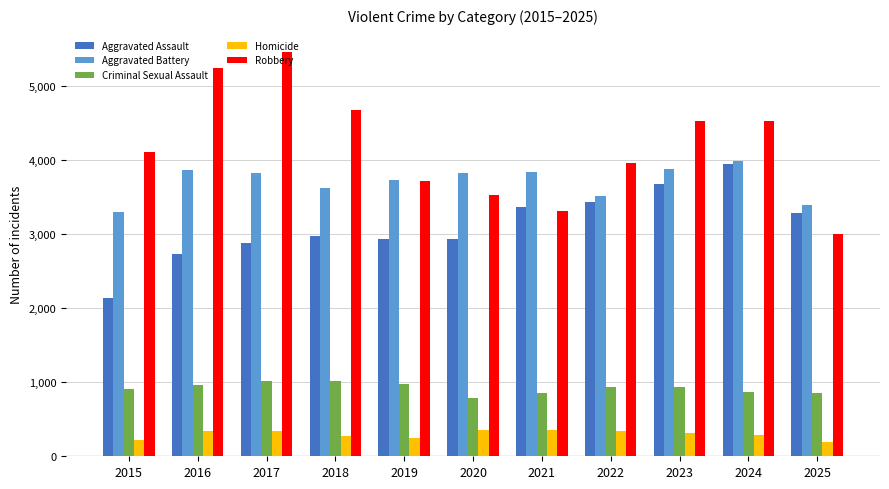

What is the difference between the Homicide values at 2017 and 2024?

59